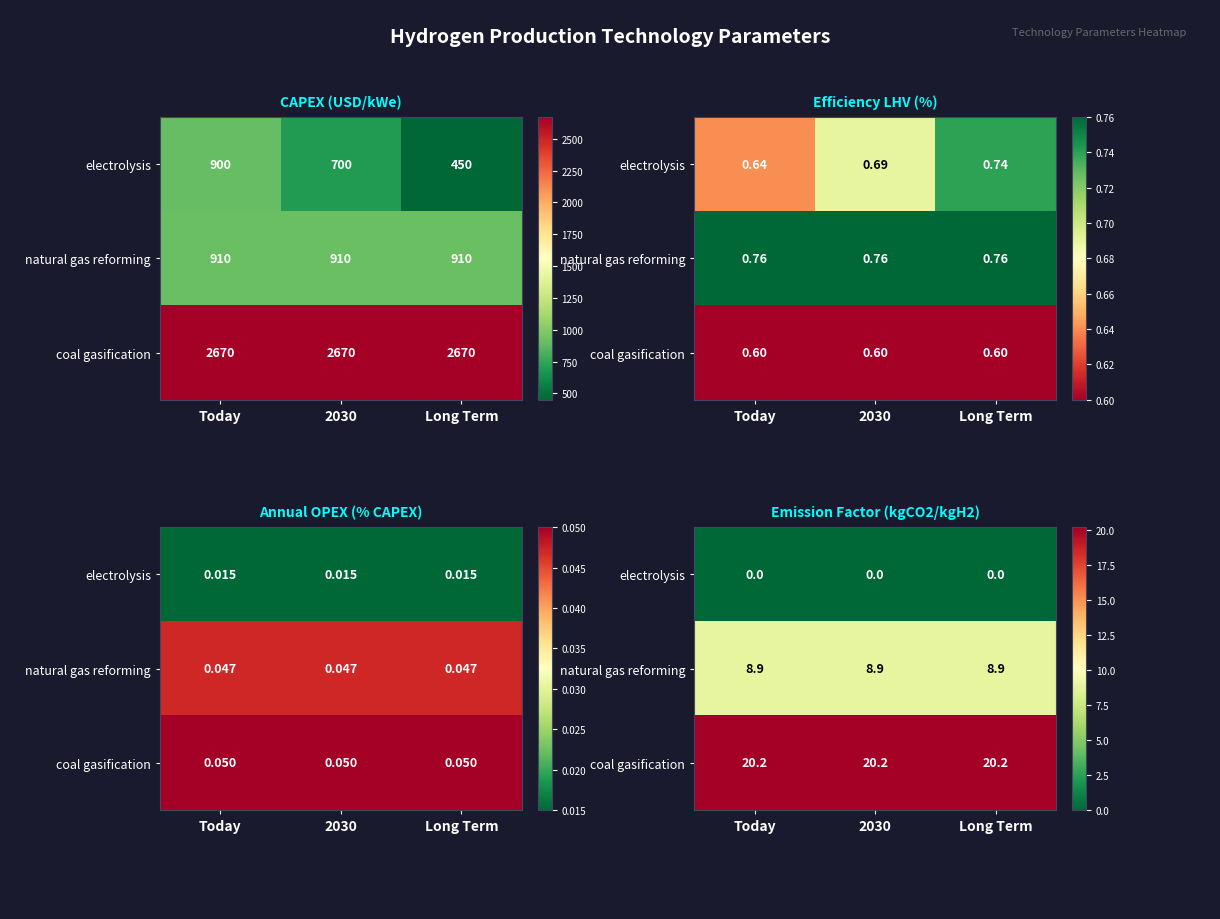

Is the value of coal gasification at 2030 greater than the value of natural gas reforming at Long Term?

Yes